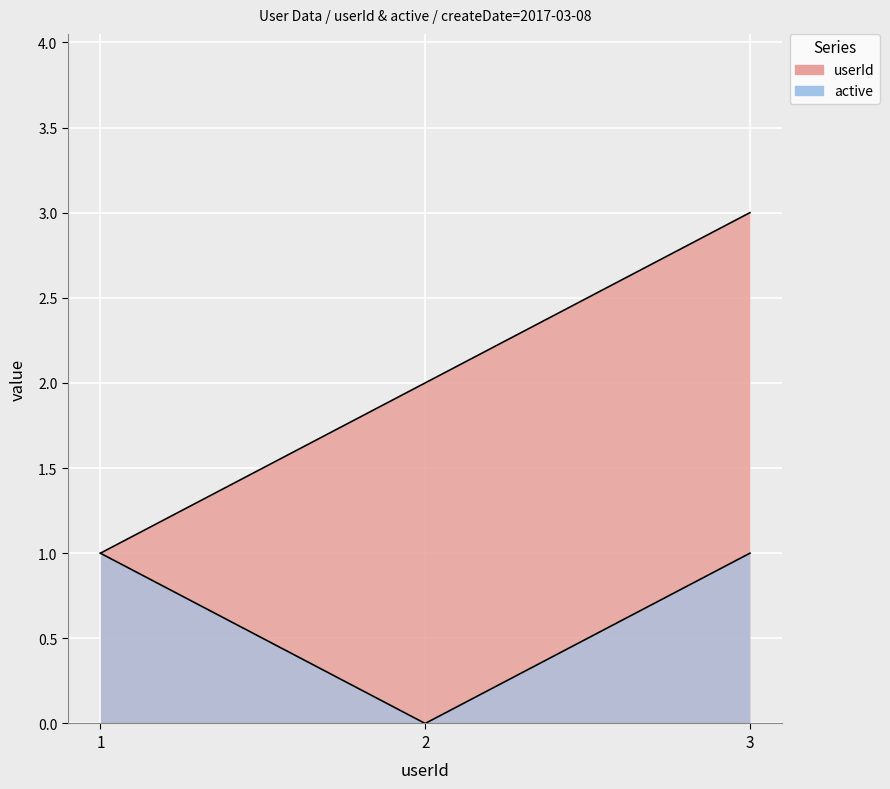

Which series has the largest total across all categories?

userId